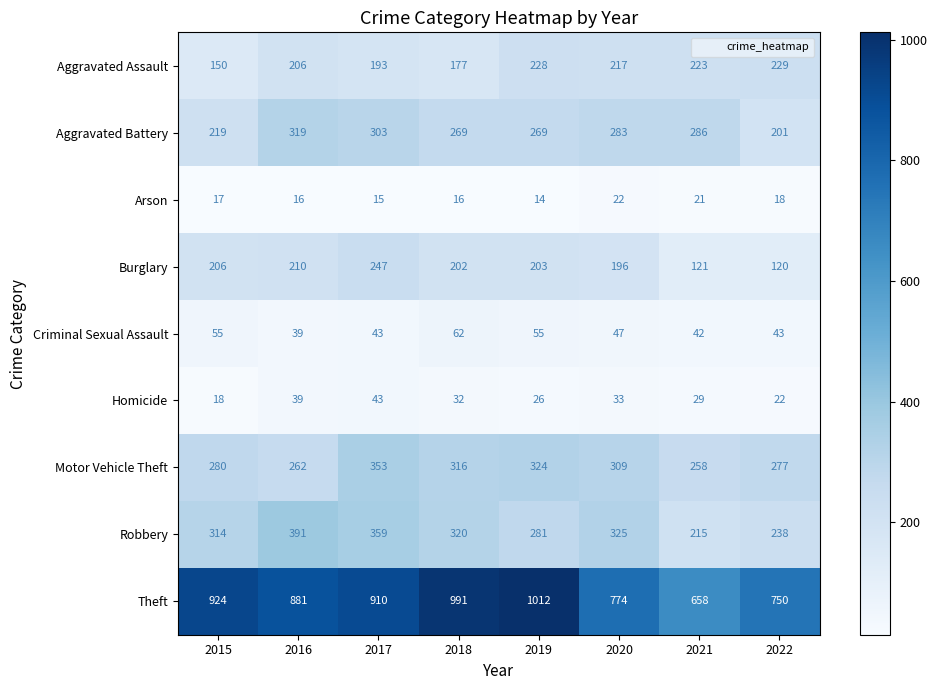

Which label corresponds to the largest value in the chart?

2019